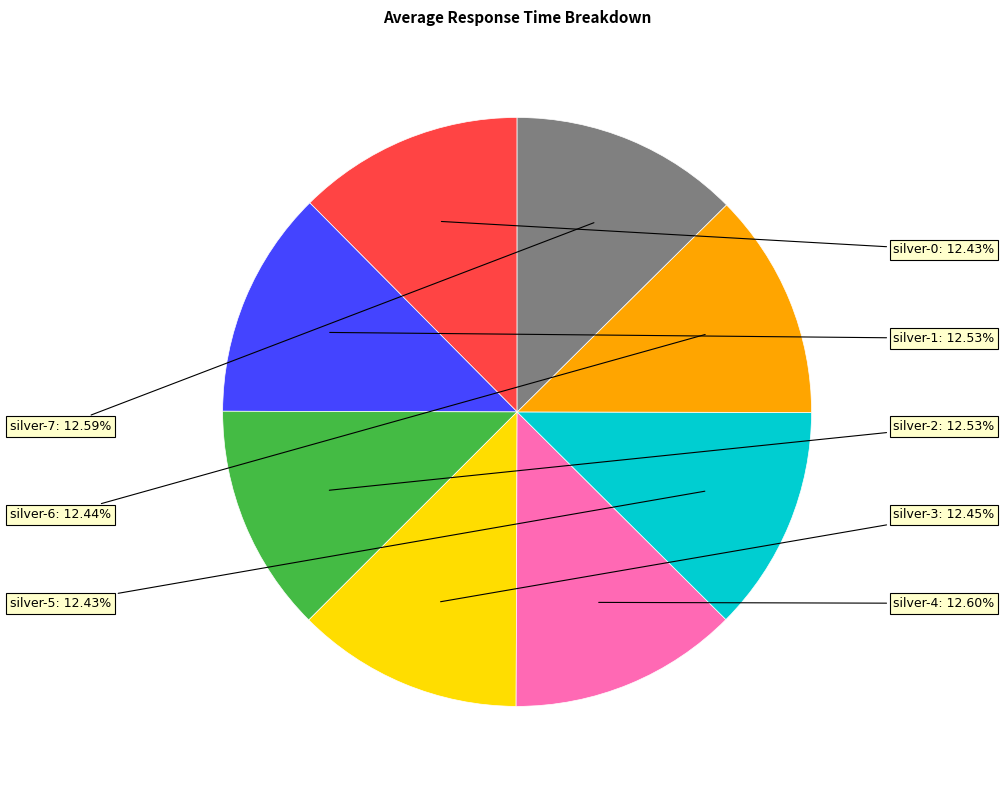

Count the number of slices in the pie.

8